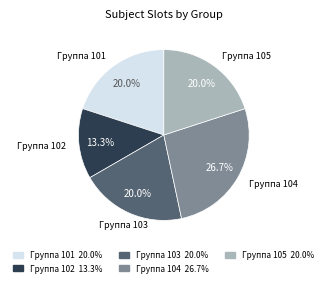

Does any single category account for the majority?

No